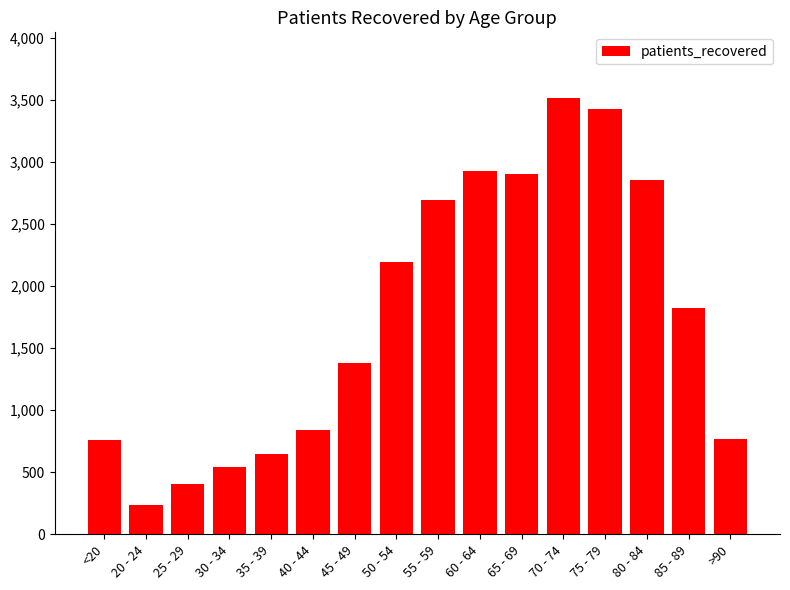

What is the value of the 14th bar from the left?

2853